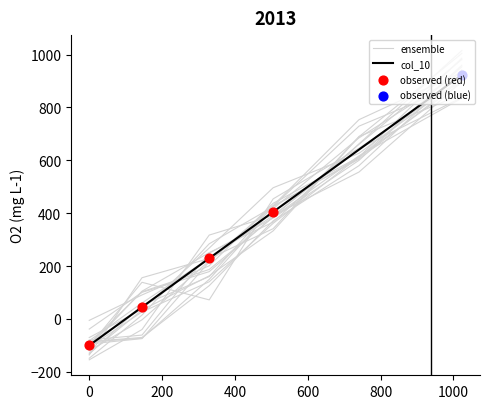

What is the change in value from 0 to 505.025316455696?

+505.0